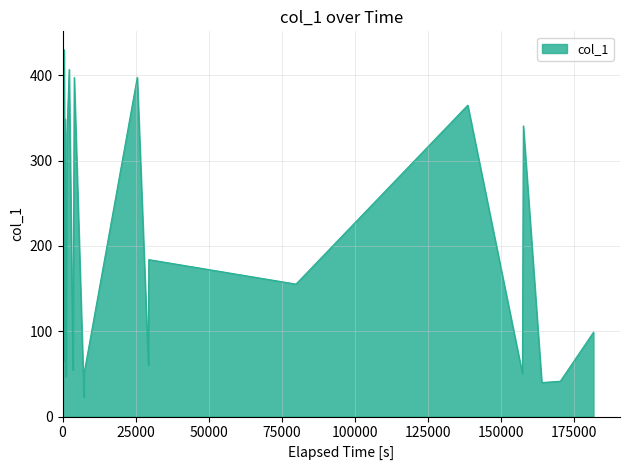

What is the minimum value shown in the chart?

22.9